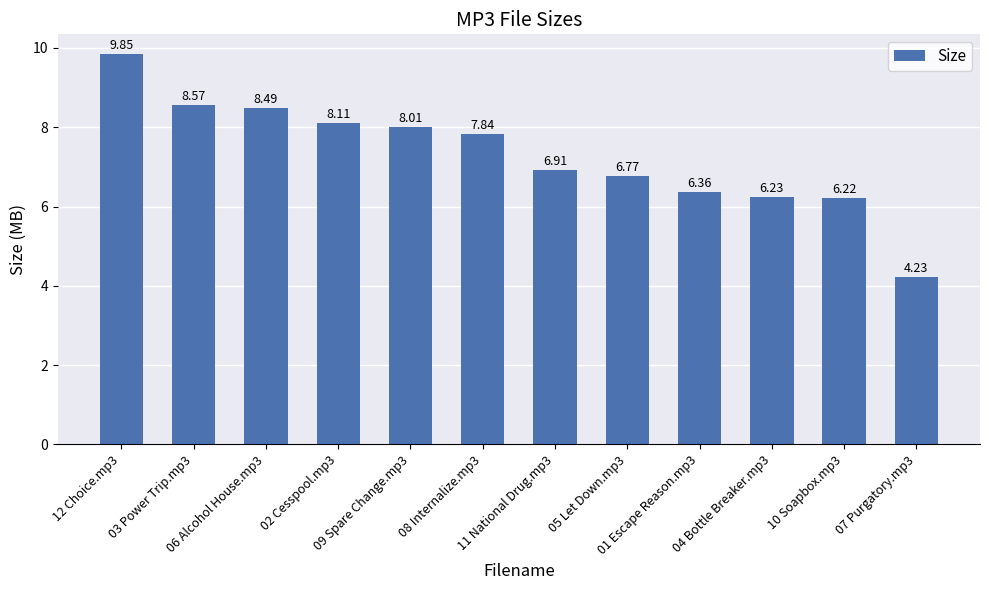

Where does the data first go above 7?

12 Choice.mp3